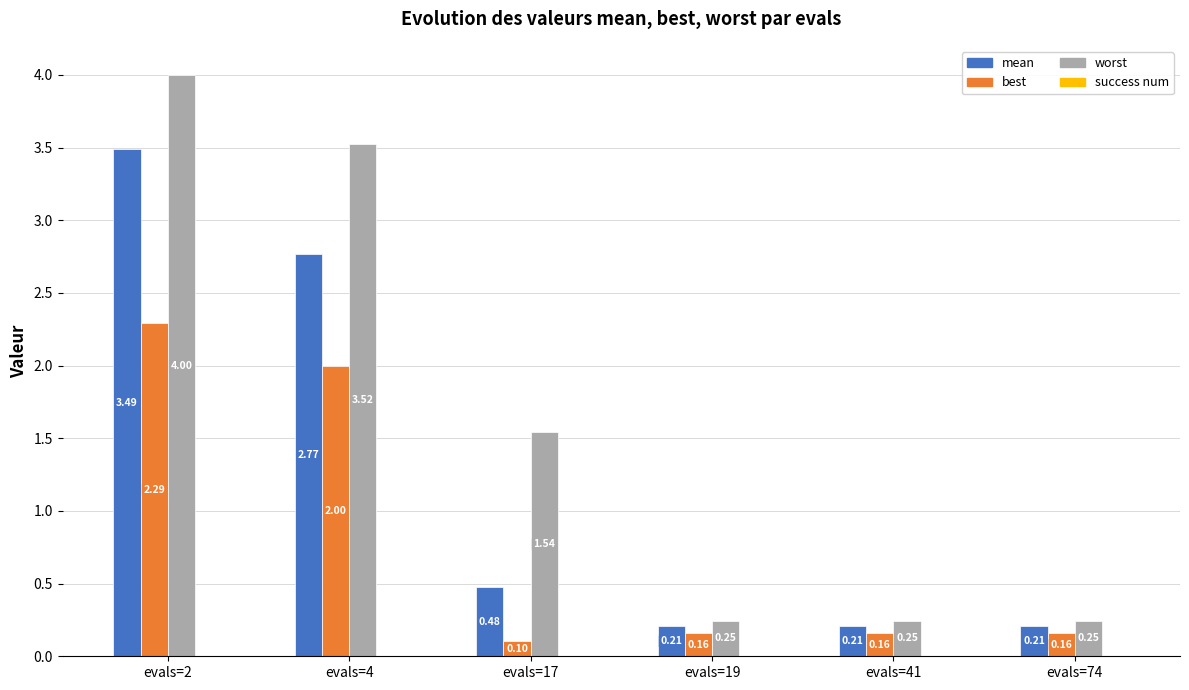

How many groups of bars are there?

6